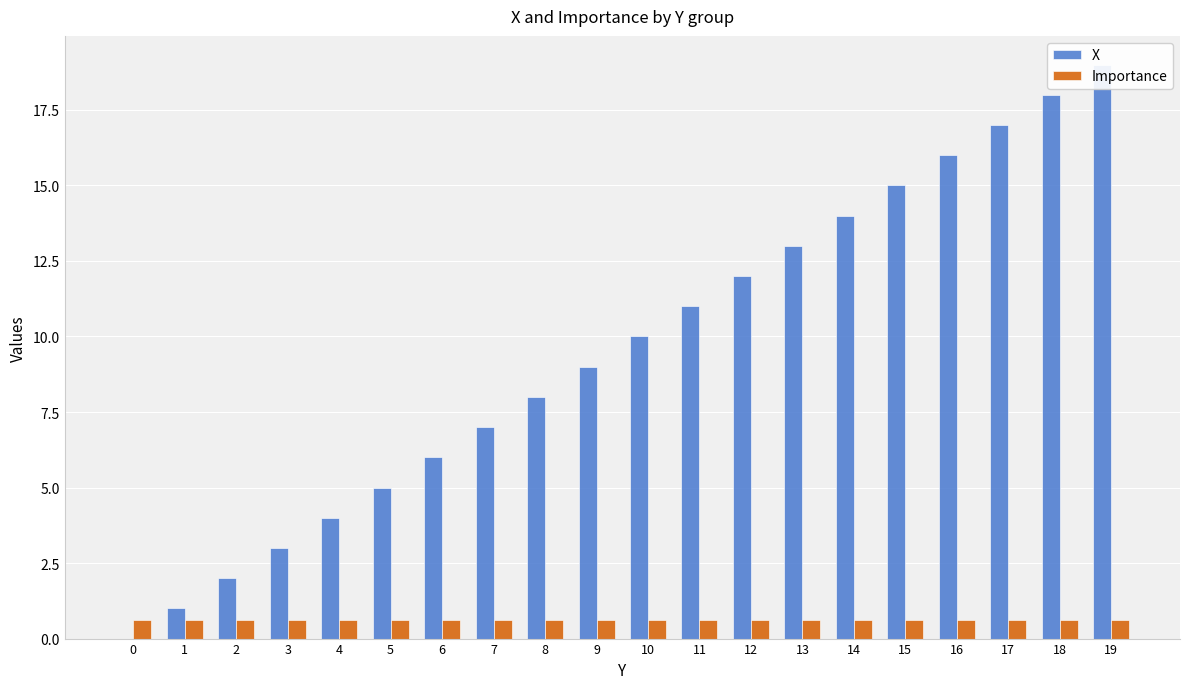

Which category has the lowest value in the Importance series?

19